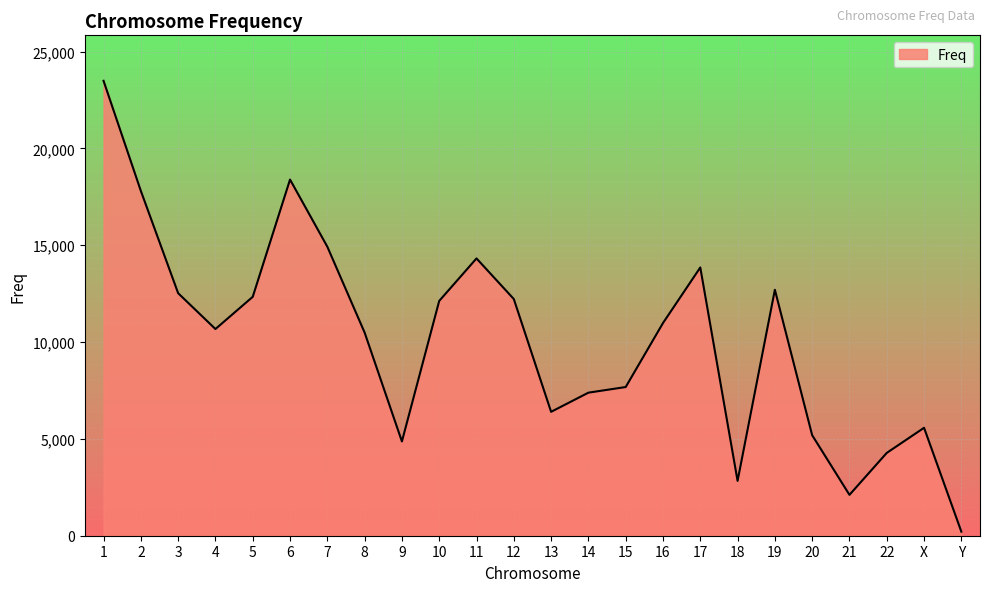

What is the difference between the maximum and minimum values?

23278